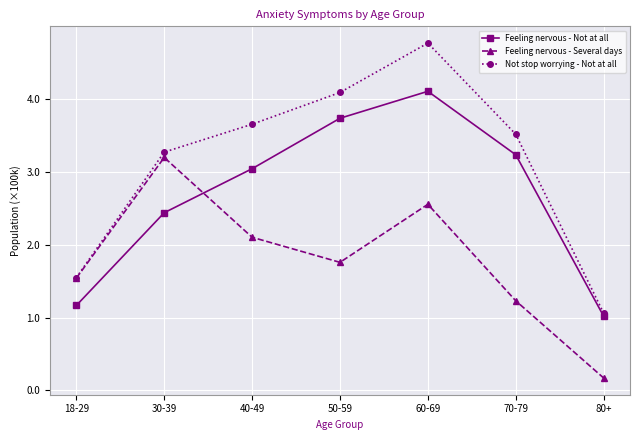

List the labels in order of Not stop worrying - Not at all value, smallest first.

80+, 18-29, 30-39, 70-79, 40-49, 50-59, 60-69